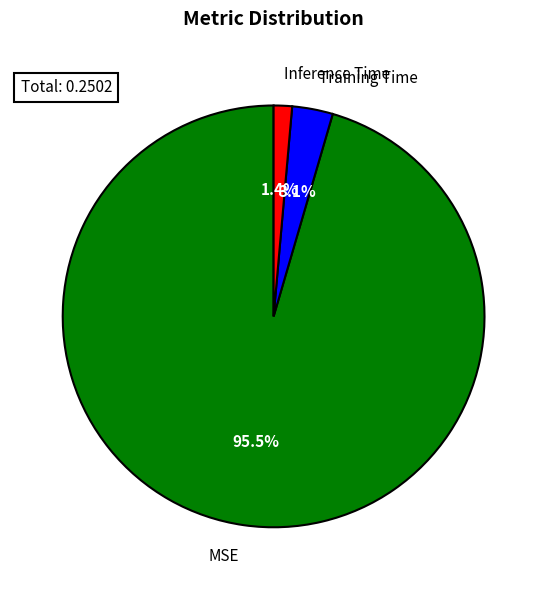

Is it true that MSE is 95% of the pie?

True